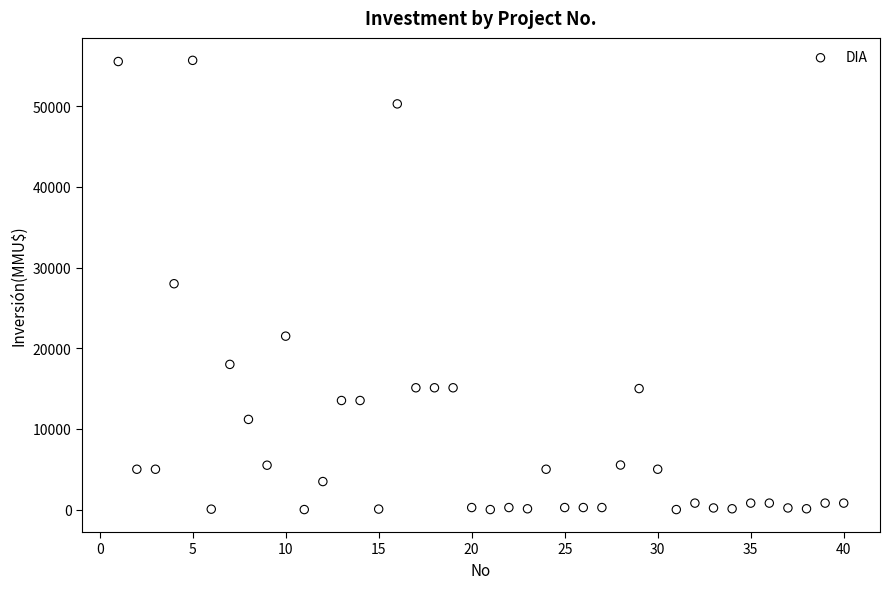

What is the range of X values (max minus min)?

39